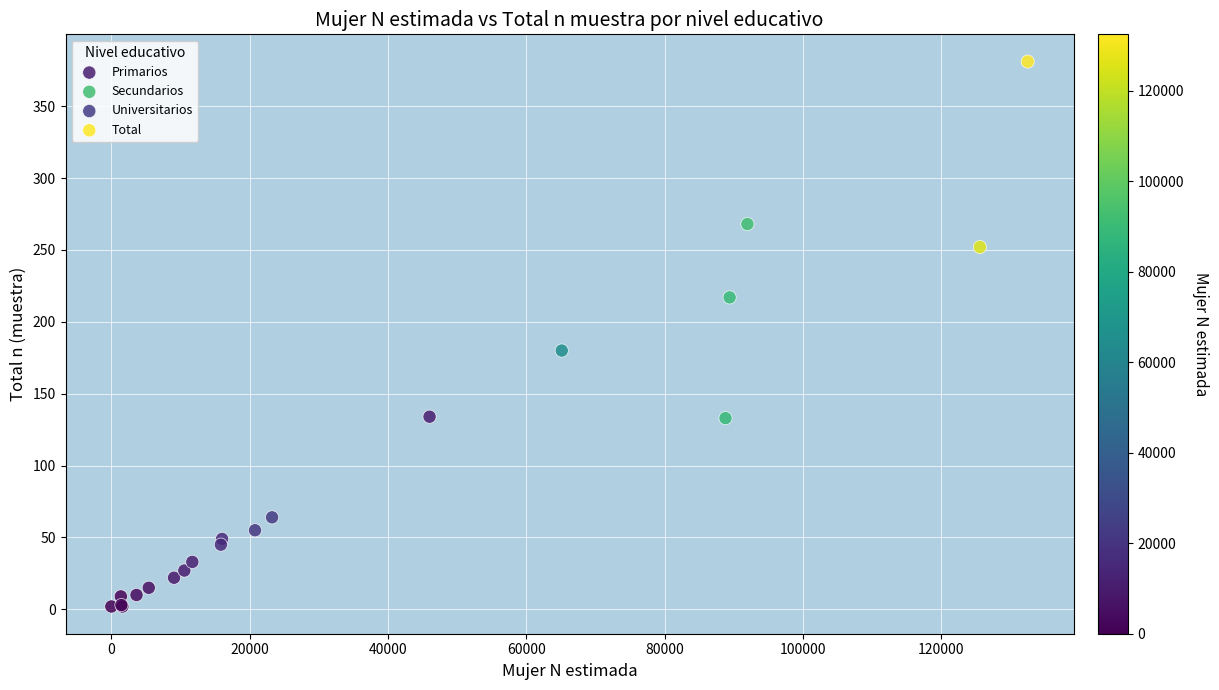

Which series has the widest spread of Y values?

Total